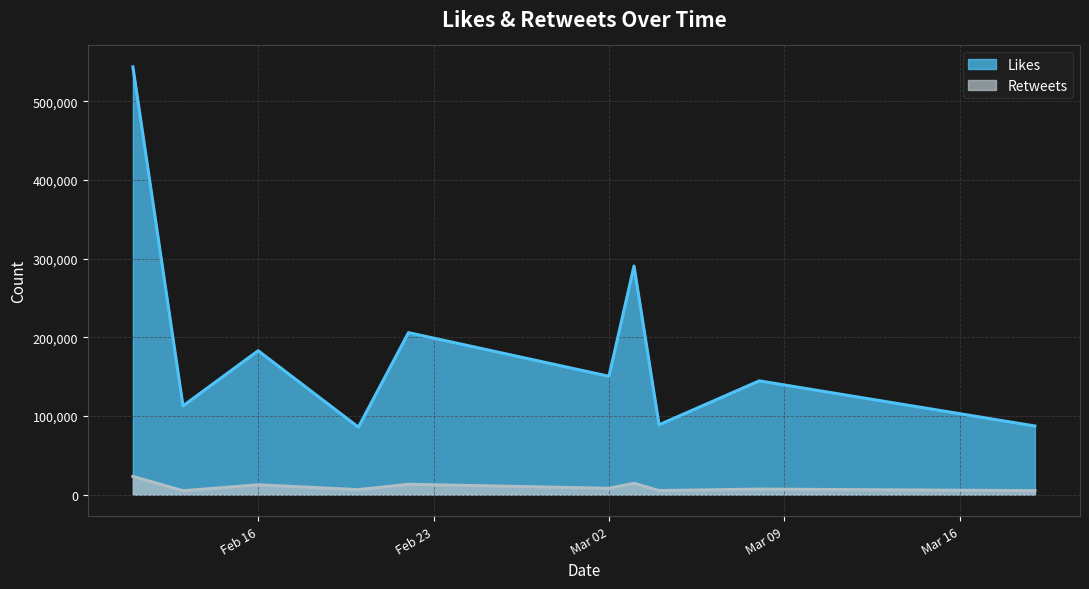

Does the chart display data point markers on the line(s)?

No